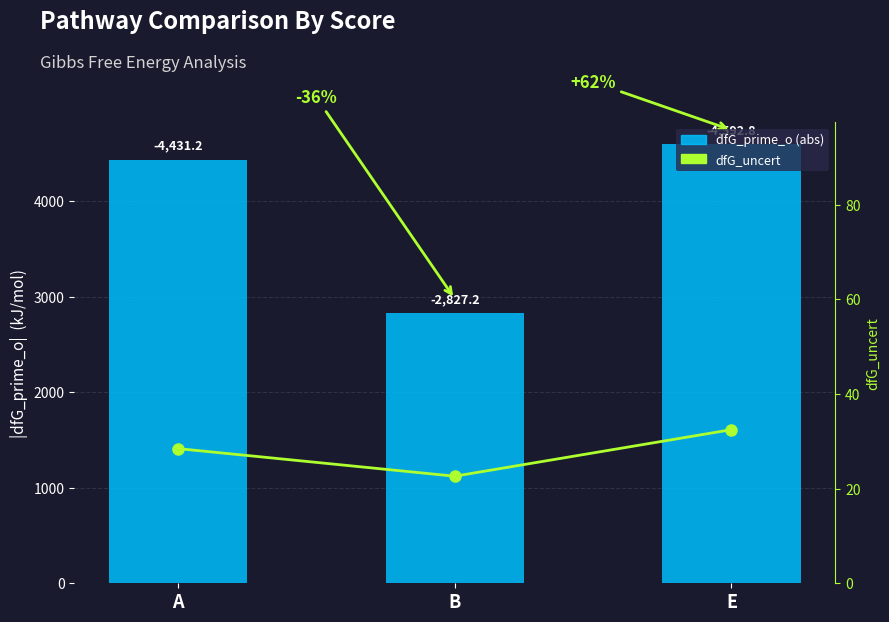

How many data points in dfG_uncert are less than 28?

1